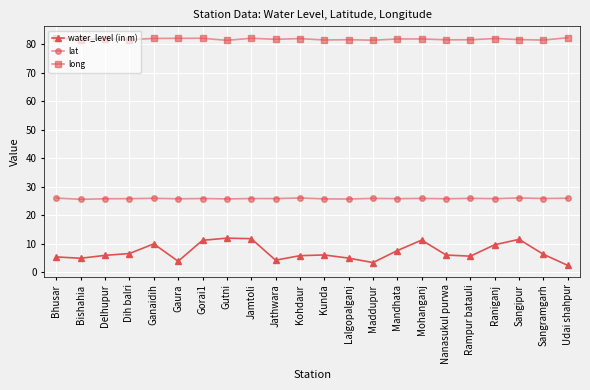

True or false: long has more than 1 points higher than both neighbors.

True